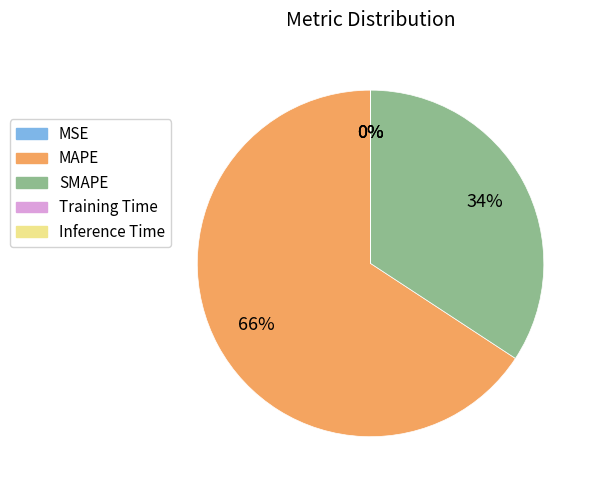

To the nearest percent, what percentage of the pie is SMAPE?

34%